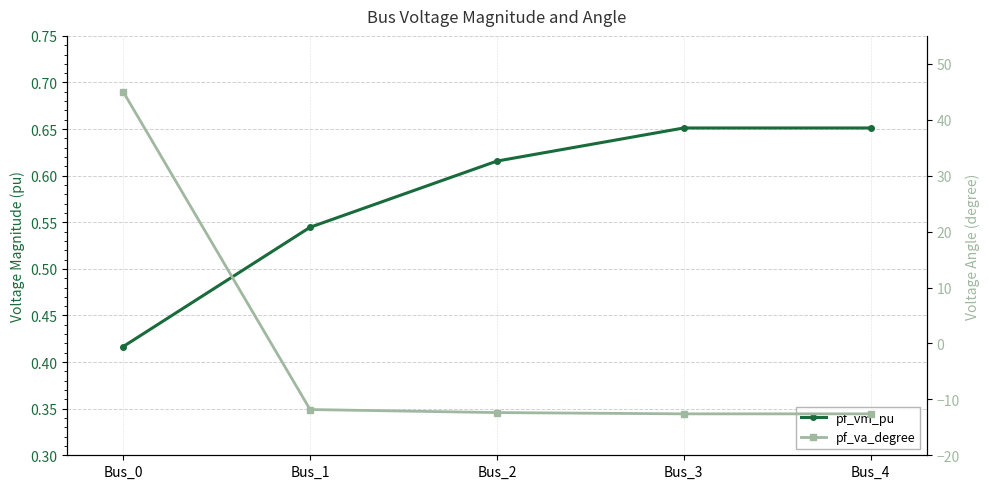

True or false: pf_va_degree and pf_vm_pu cross at least once.

True